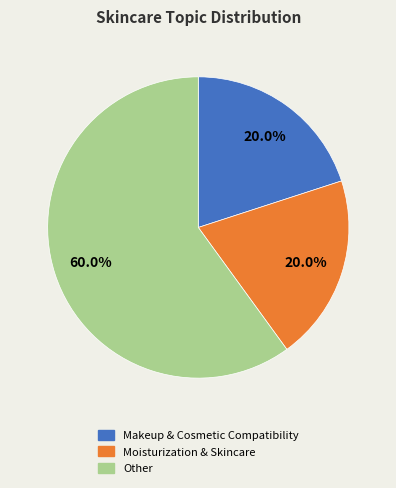

Combined, do Other and Moisturization & Skincare account for over 50%?

Yes